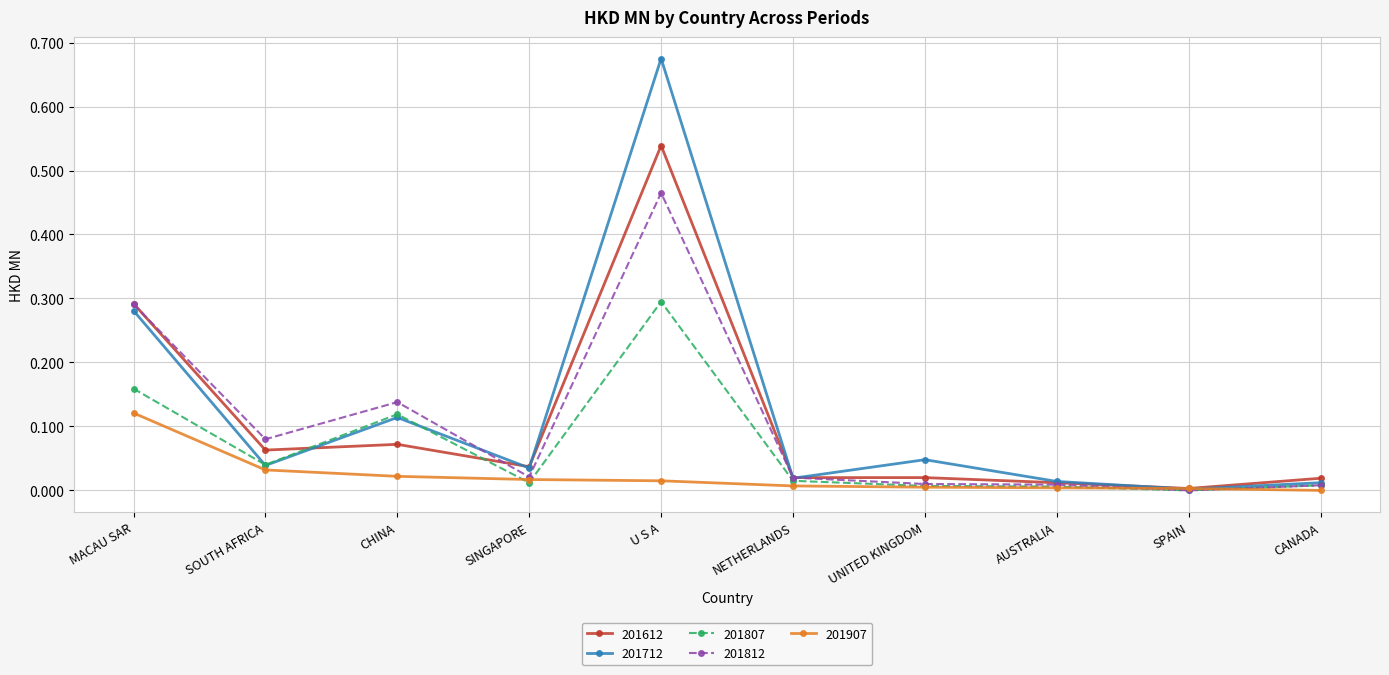

How many data points does each series have?

10